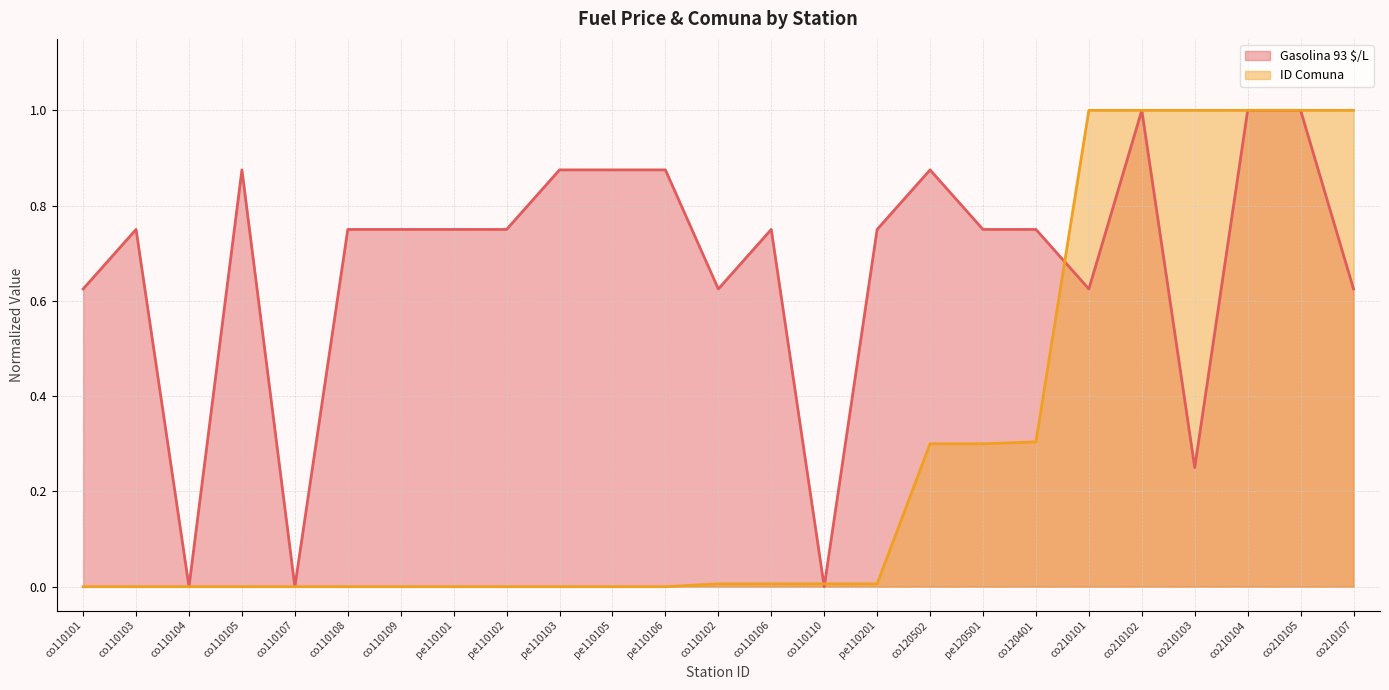

Does the chart have visible grid lines?

Yes